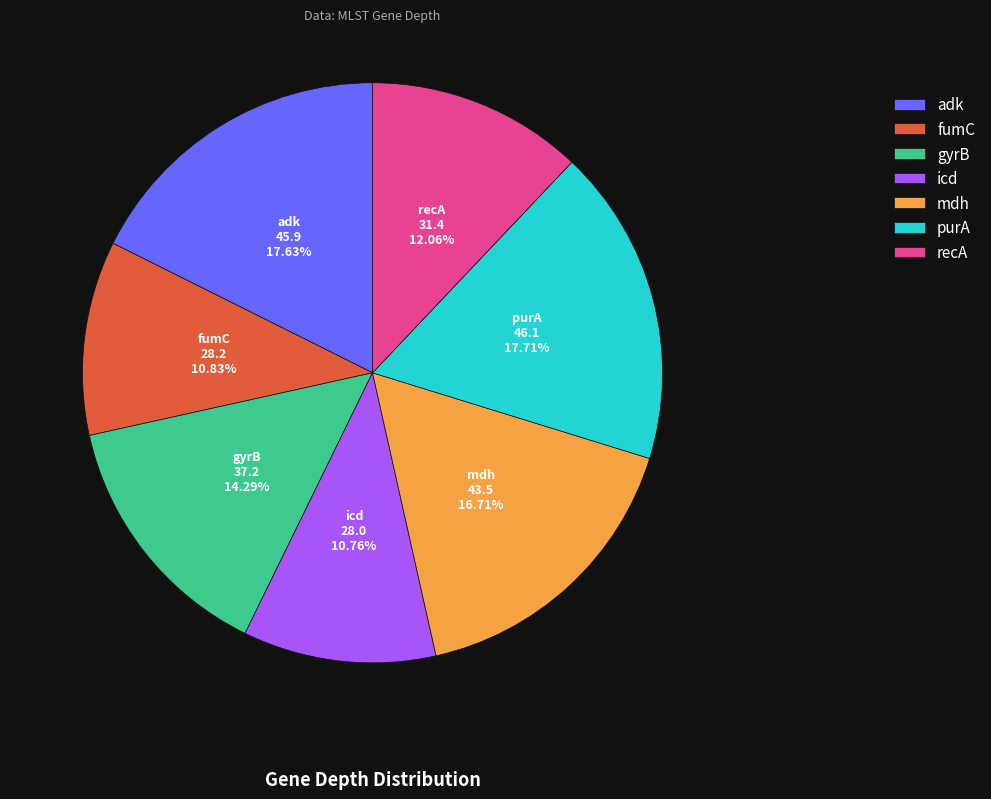

How many segments does this pie chart have?

7